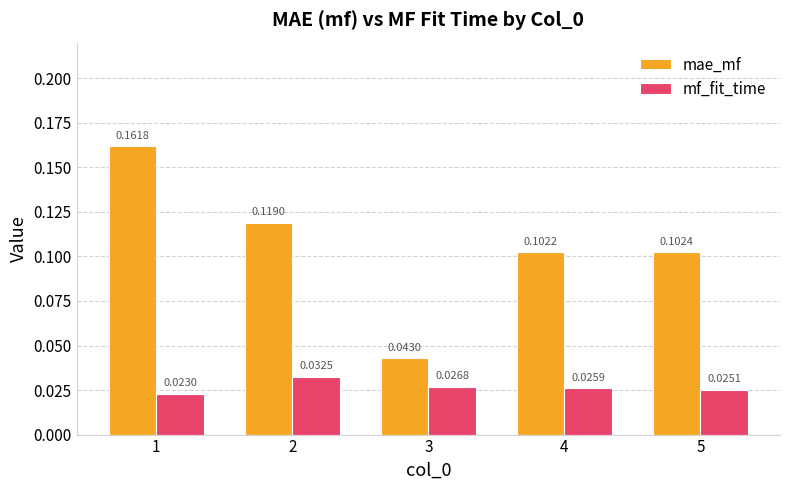

Which series has the largest range (max minus min)?

mae_mf